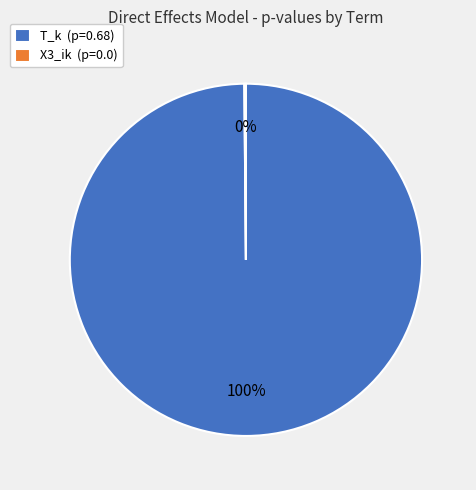

Does T_k (p=0.68) represent more than half of the total?

Yes